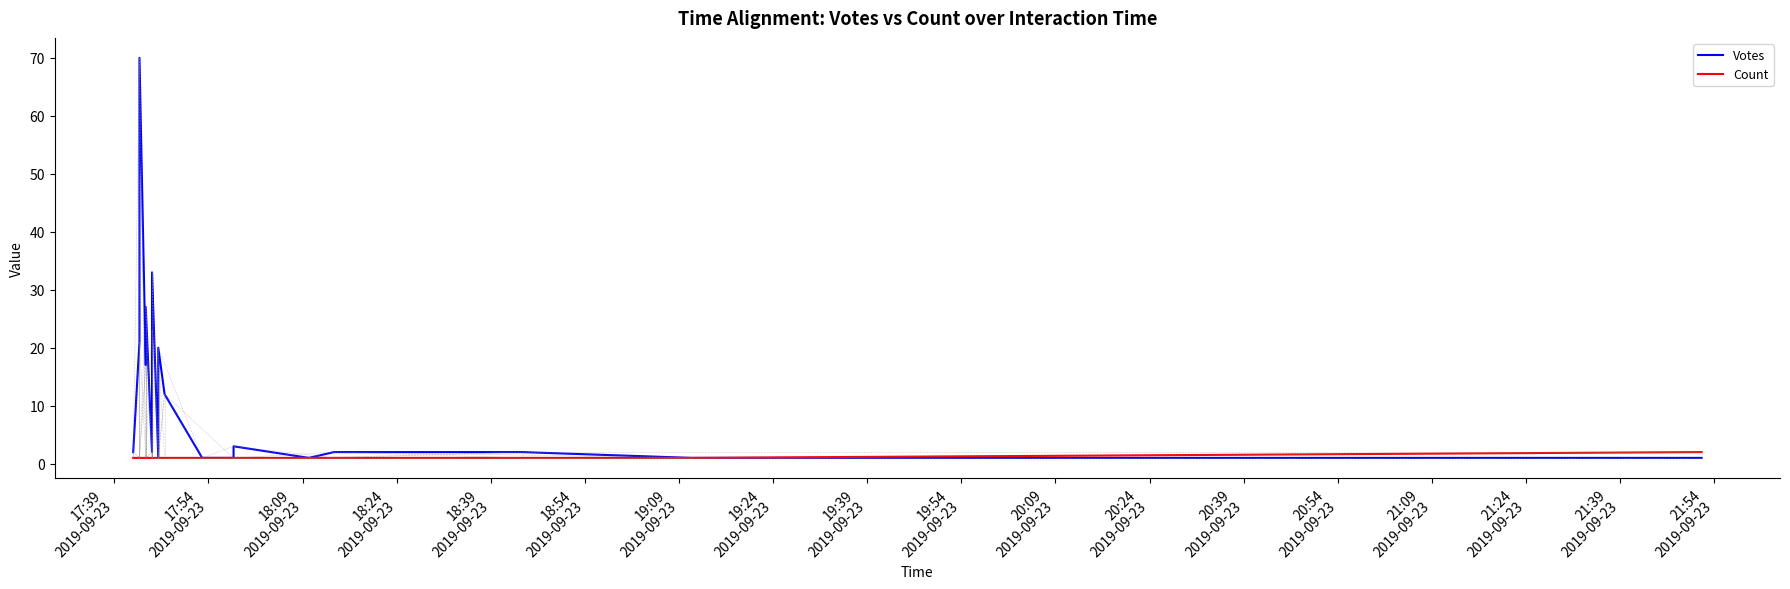

How many Count values are between 1 and 2?

20